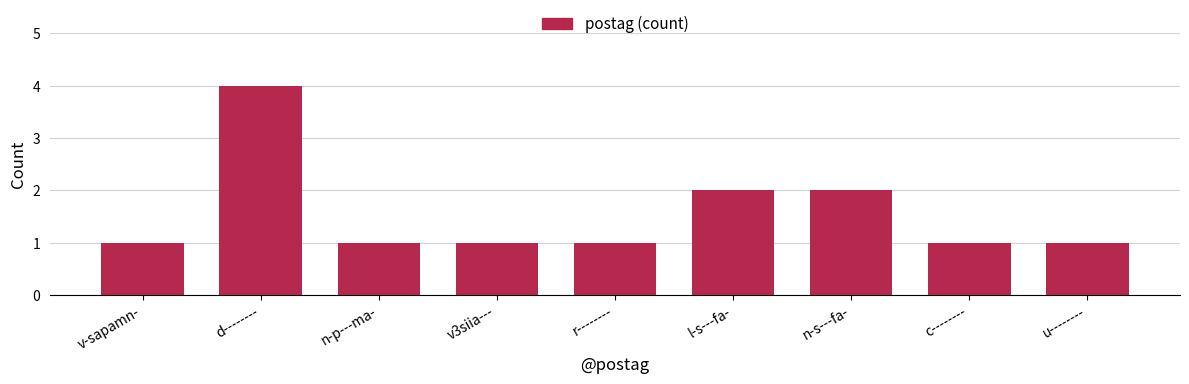

How many bars are there in total?

9